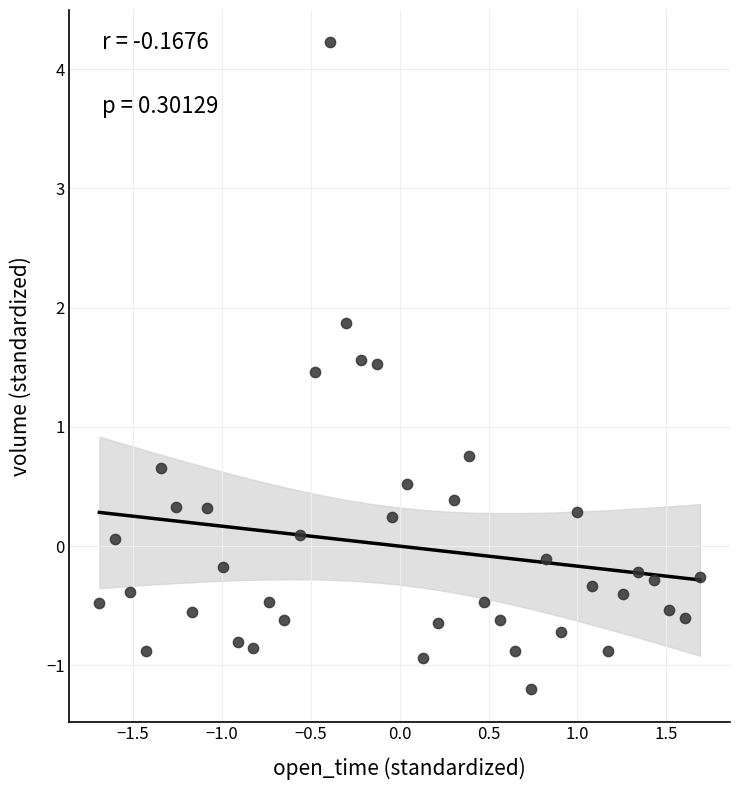

What is the range of Y values (max minus min)?

5.4